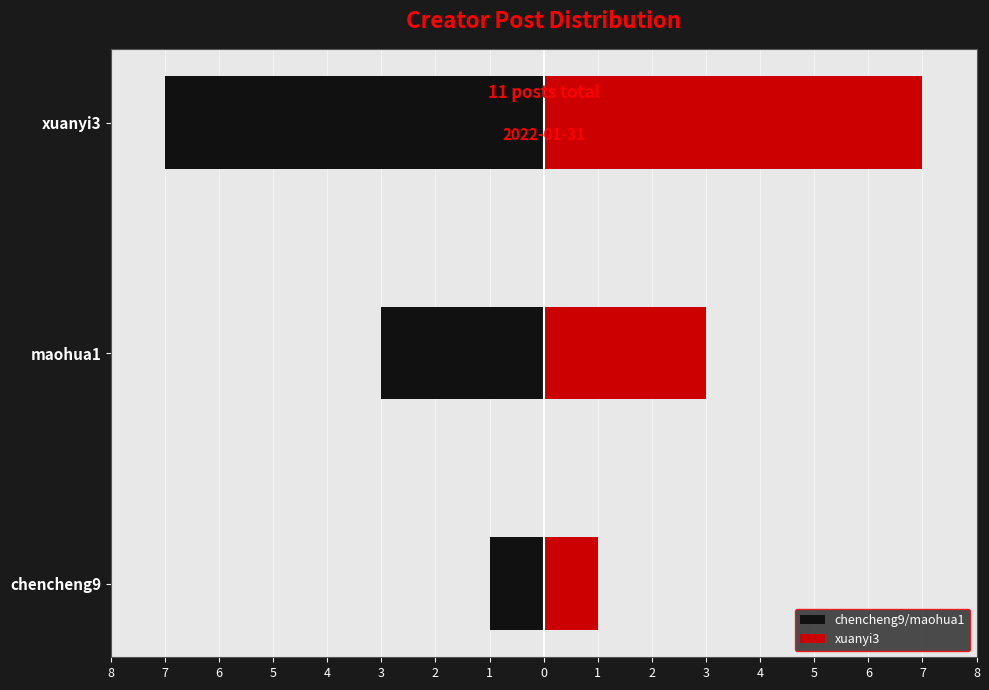

Which series changed the most between chencheng9 and maohua1?

chencheng9/maohua1